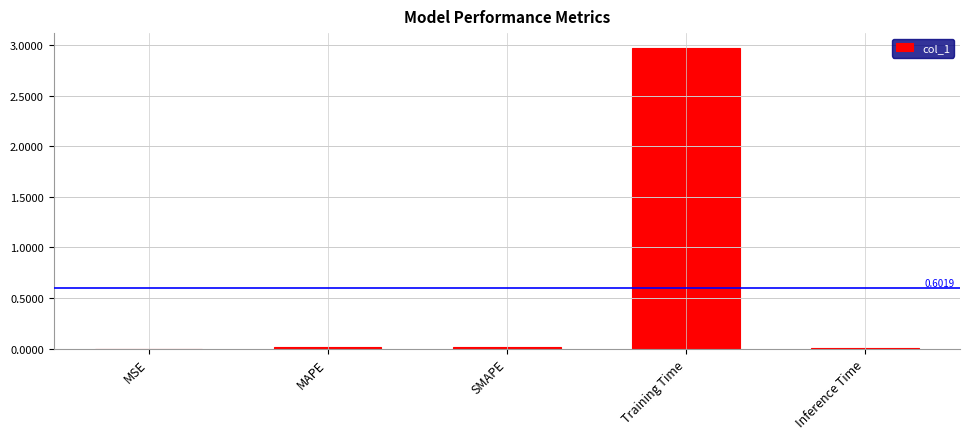

Which category has the highest value across all series?

Training Time